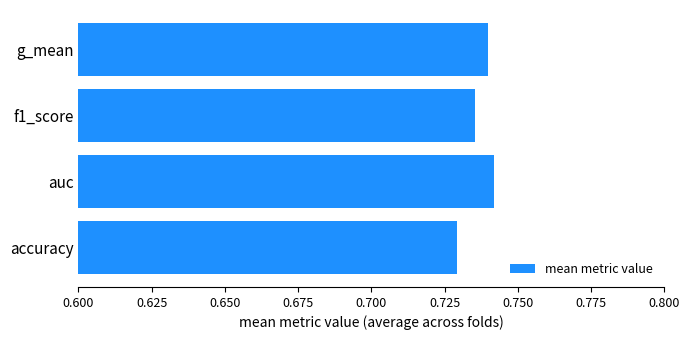

At which category does the chart reach its minimum across all series?

accuracy